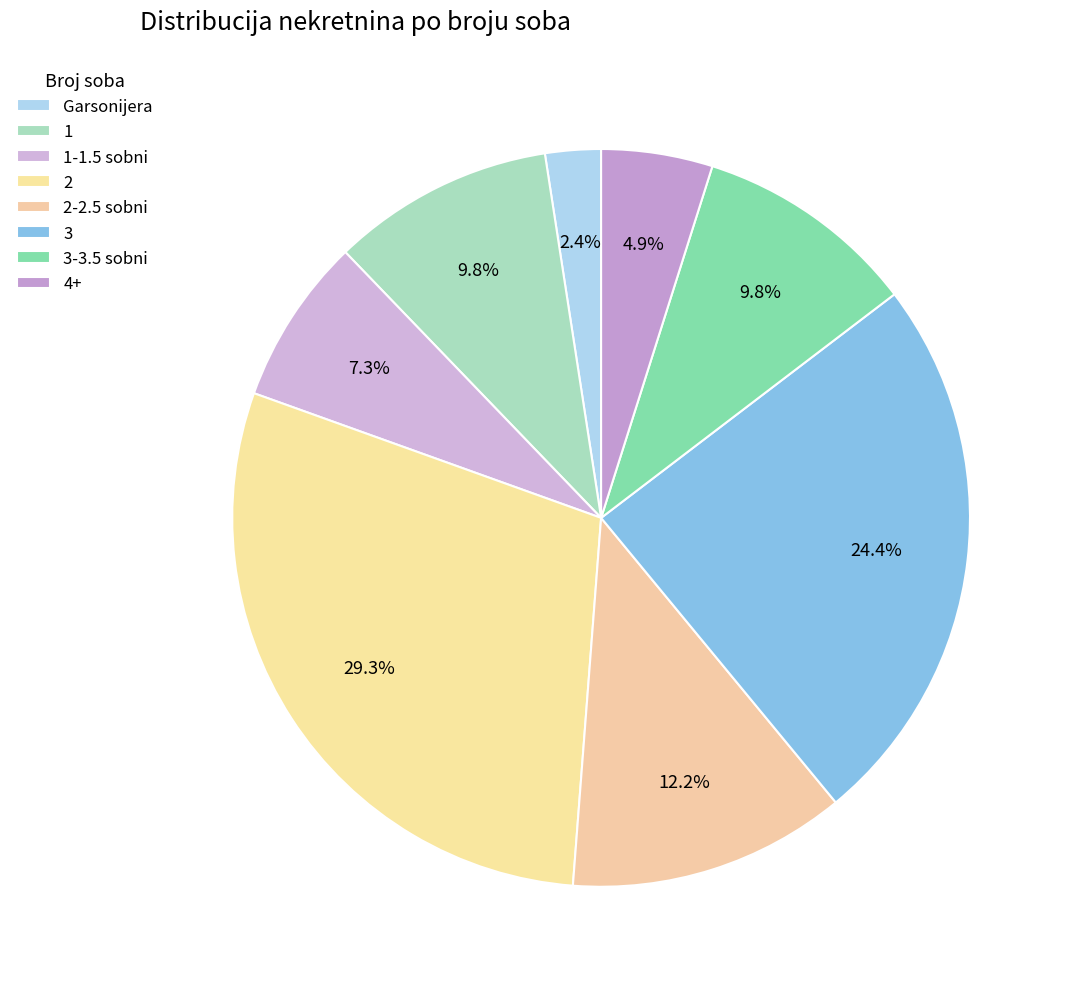

Which category has the biggest portion of the pie?

2